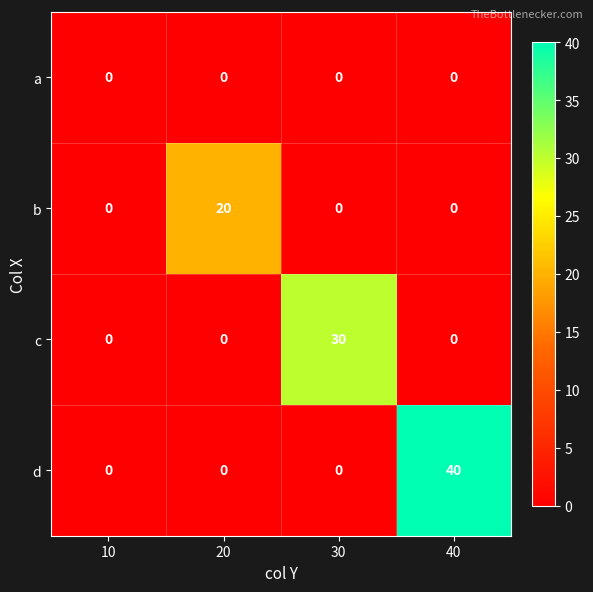

Reading left to right, transcribe all the data shown in this chart.

a: 0	0	0	0
b: 0	20	0	0
c: 0	0	30	0
d: 0	0	0	40